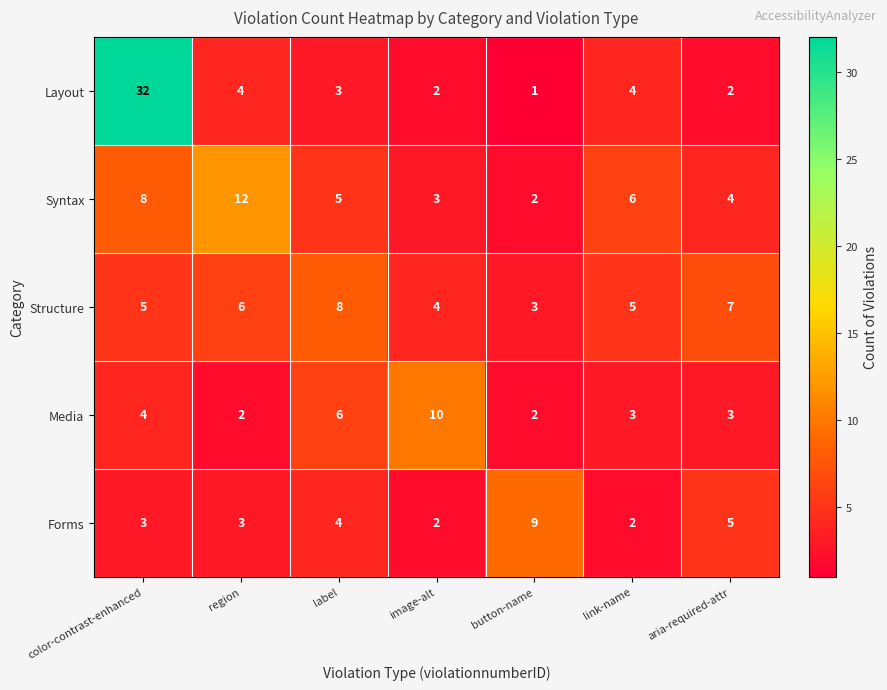

Rank the series at link-name from lowest to highest value.

Forms, Media, Layout, Structure, Syntax